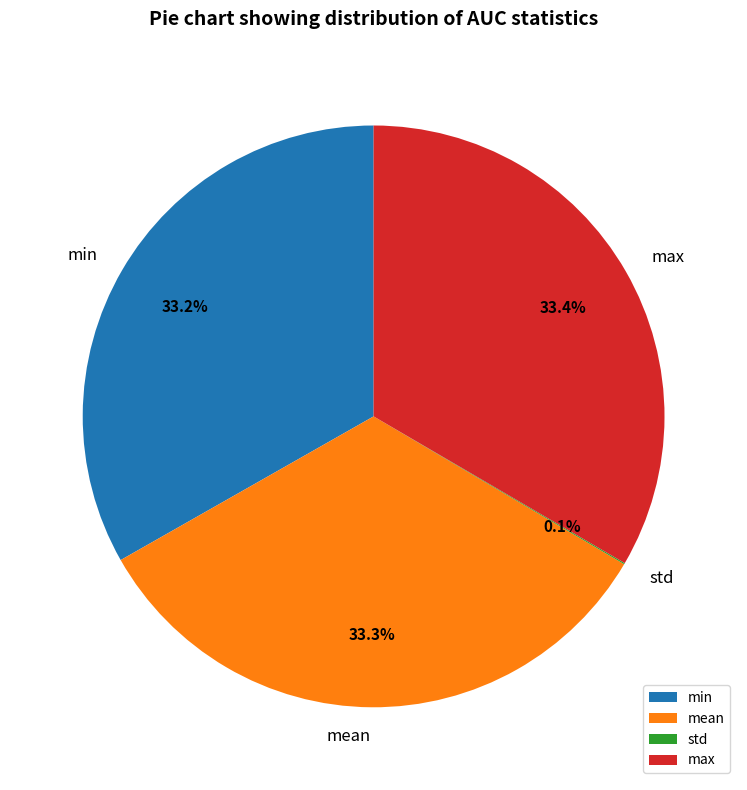

How much of the chart is everything except max?

66.6%